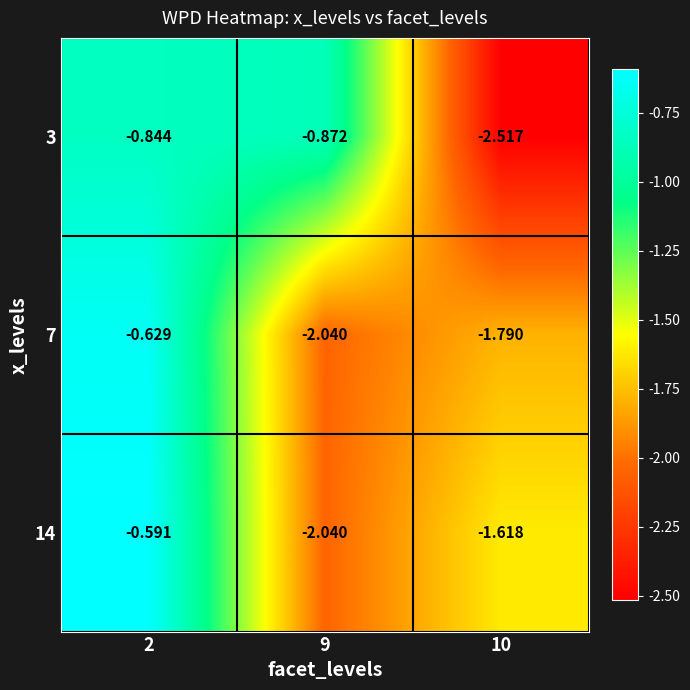

Is the value of 14 at 10 greater than the value of 3 at 9?

No